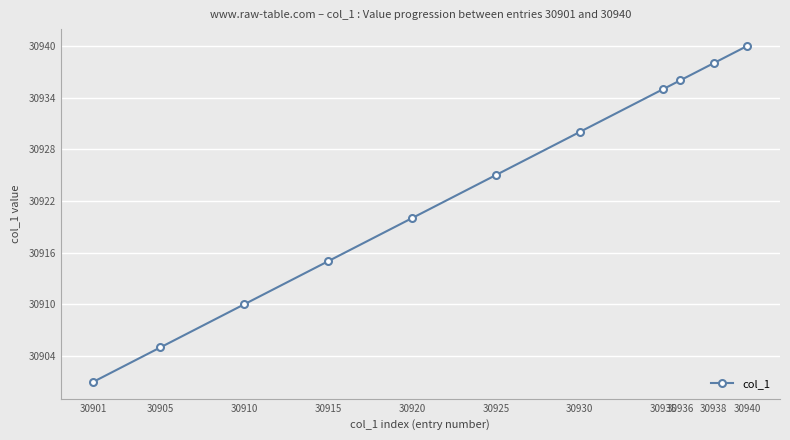

The value at 30936 is 13588. True or false?

False